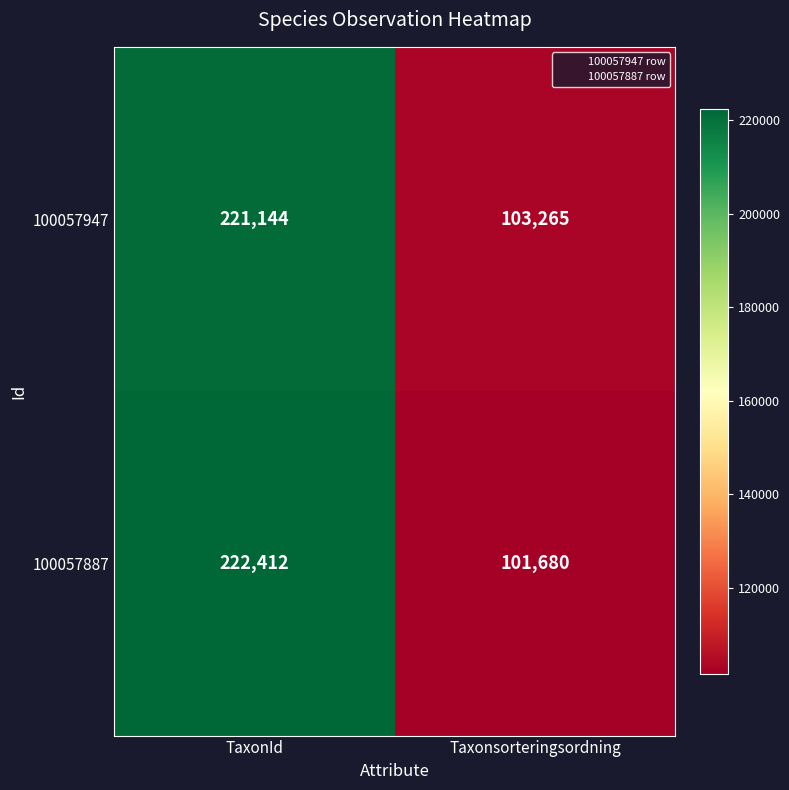

True or false: 100057887 has a value of 222412 at TaxonId.

True